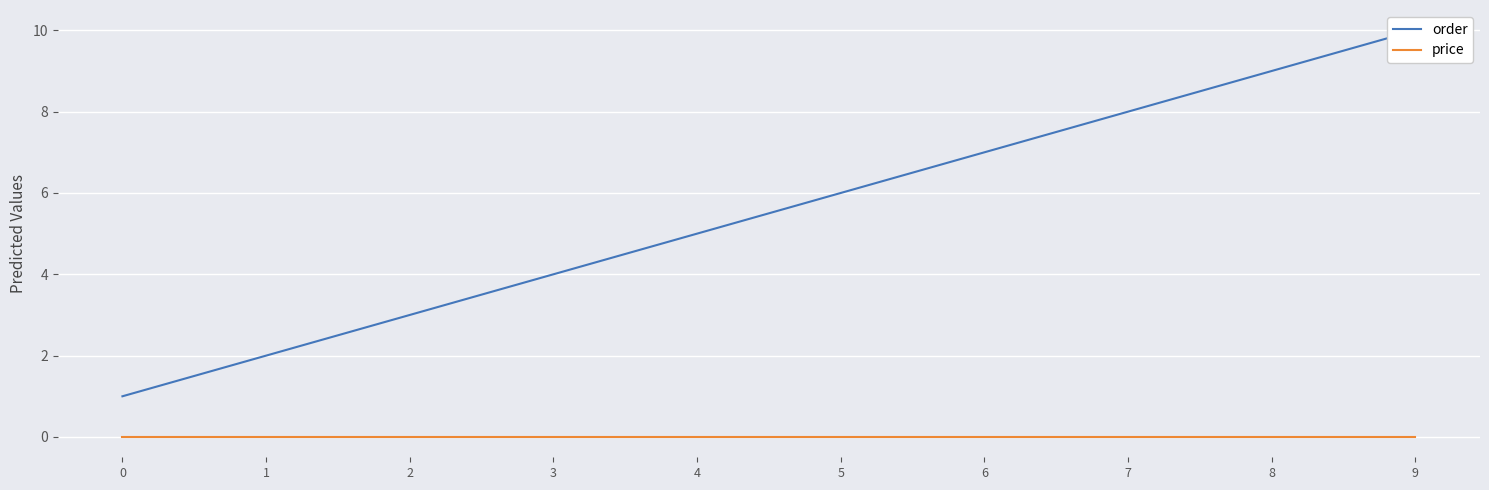

Which category has the highest value in the order series?

9